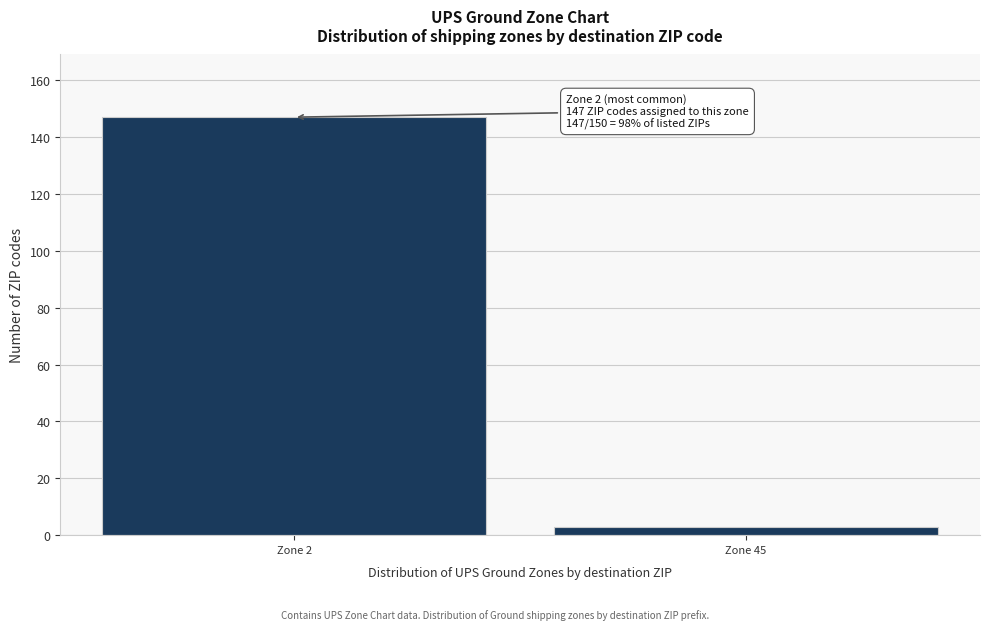

Reading left to right, what are all the values shown in this chart?

Zone 2=147	Zone 45=3